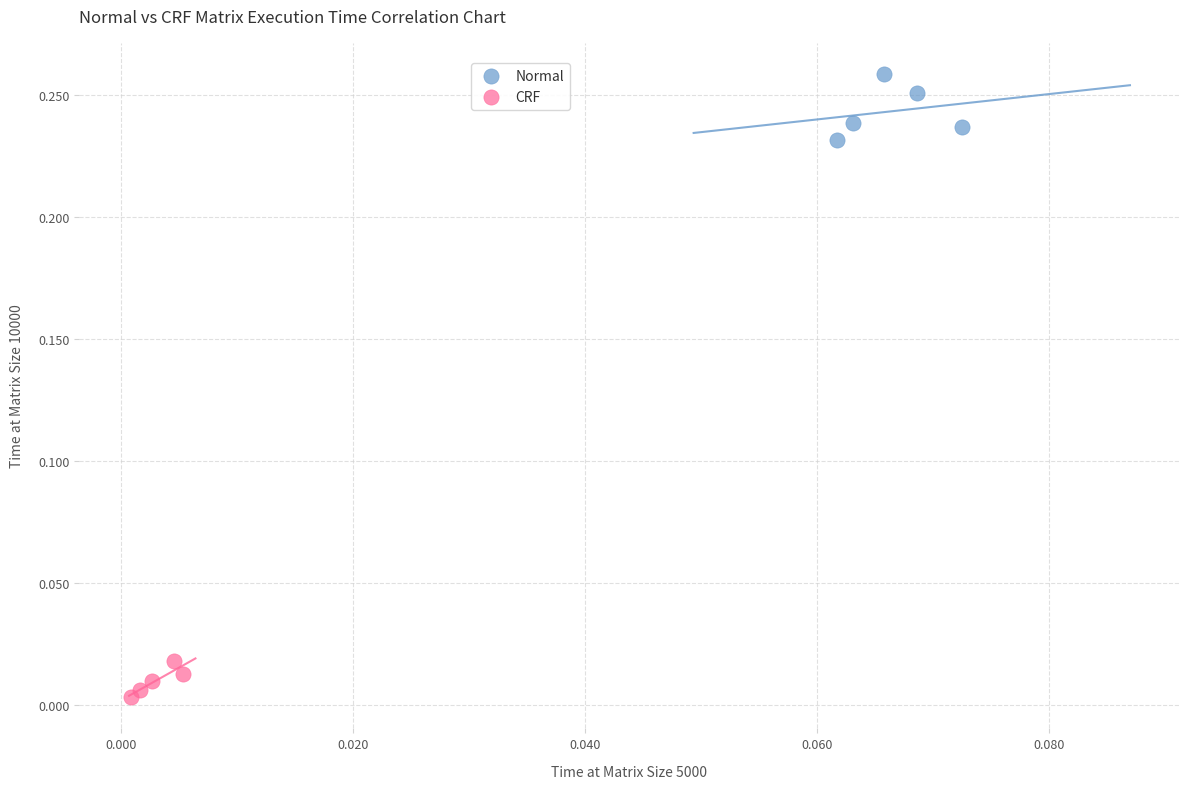

Which series reaches the minimum Y coordinate?

CRF